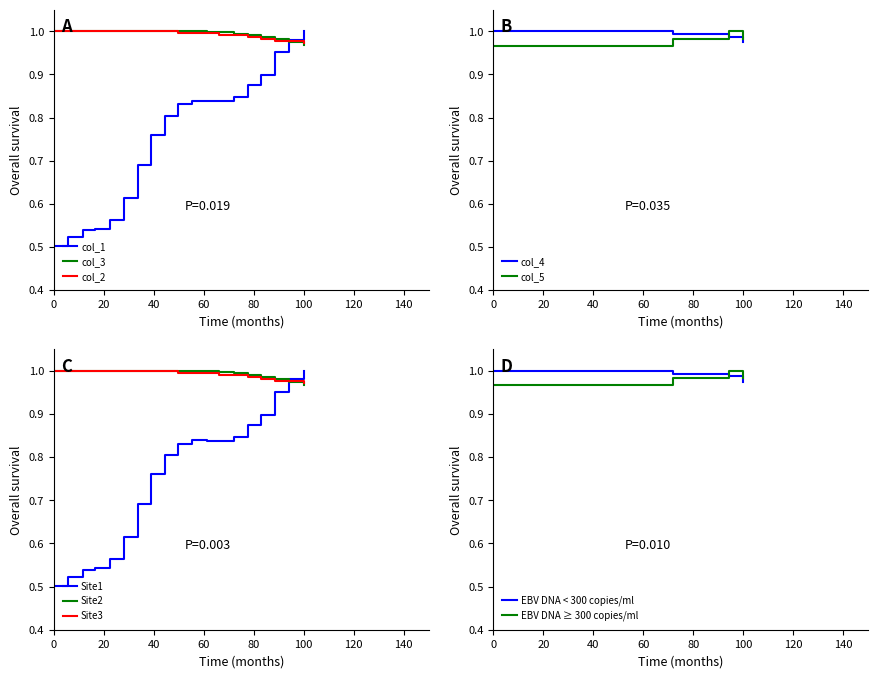

After their last crossing, which series has the higher values: col_4 or col_5?

col_5